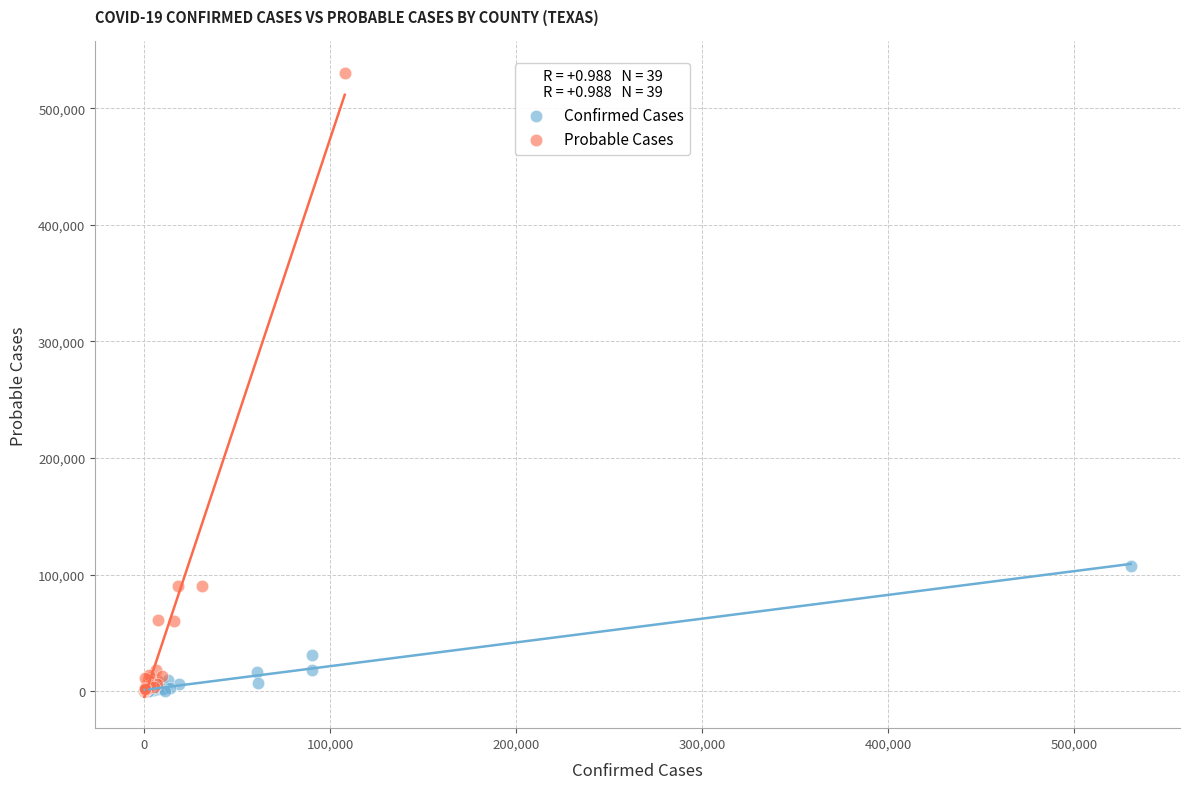

Which series contains the highest Y value?

Probable Cases